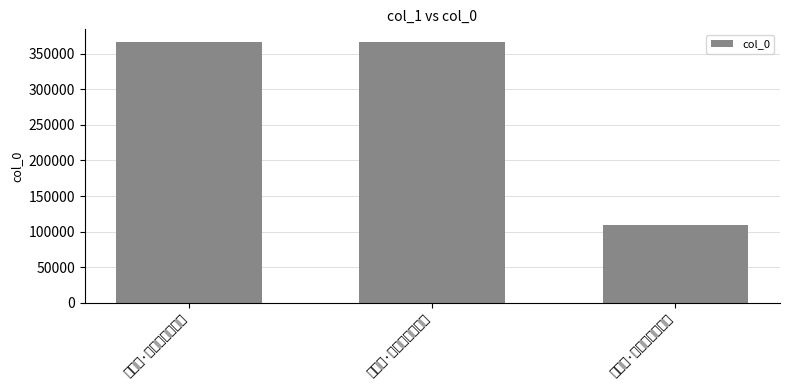

How many data points are less than 366025?

1